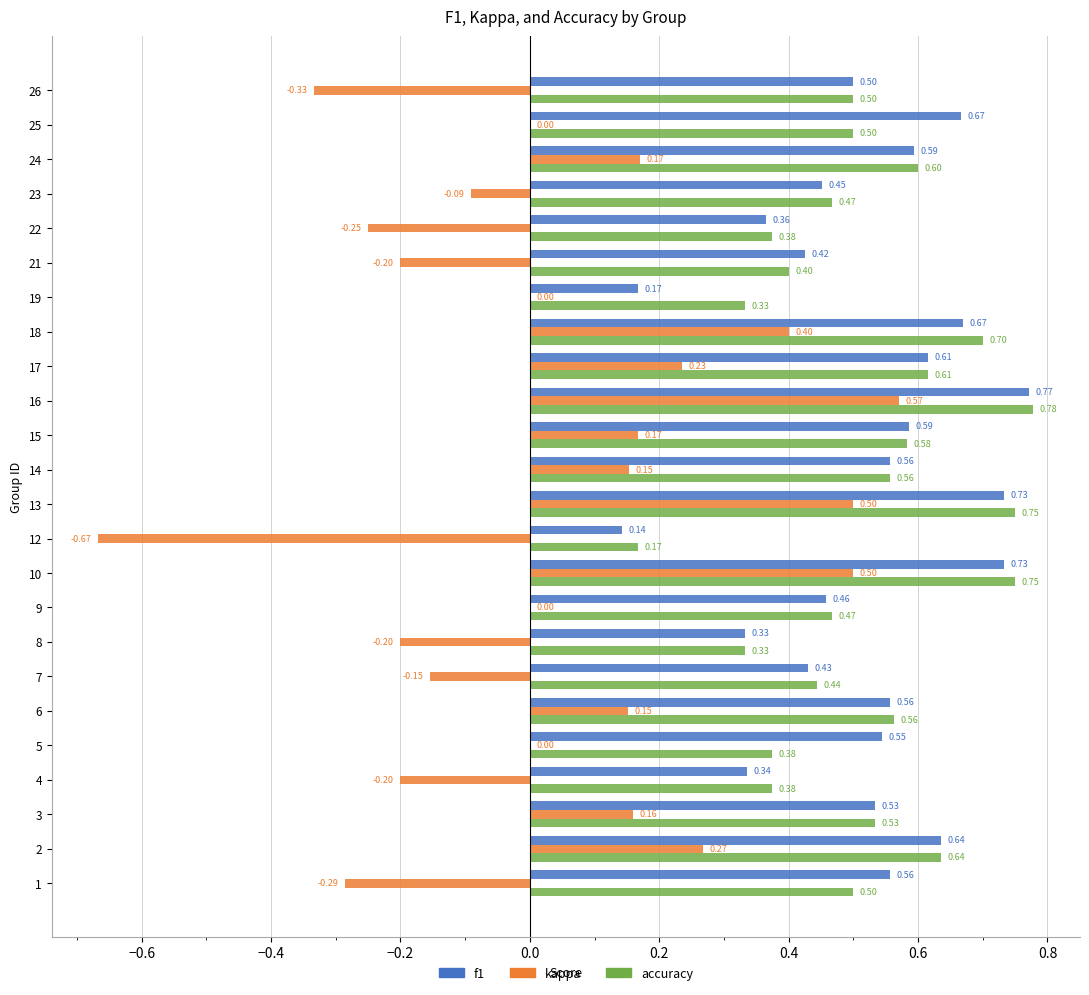

What is the sum of the f1 values at 22 and 3?

0.9